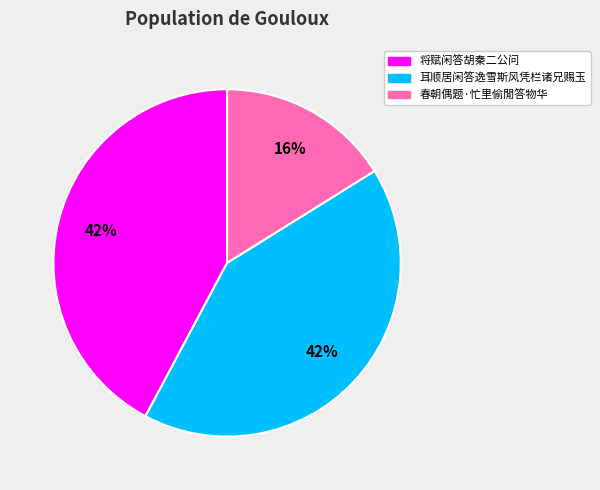

Count the number of slices in the pie.

3